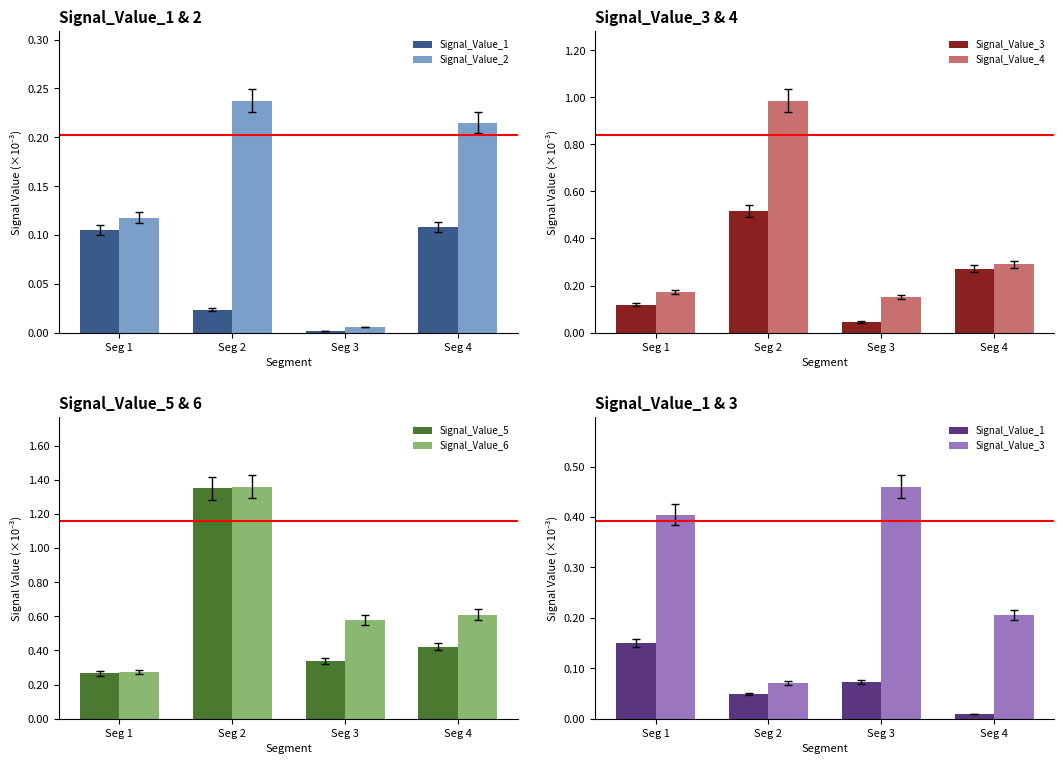

Between Seg 2 and Seg 3, which series saw the biggest shift?

Signal_Value_5